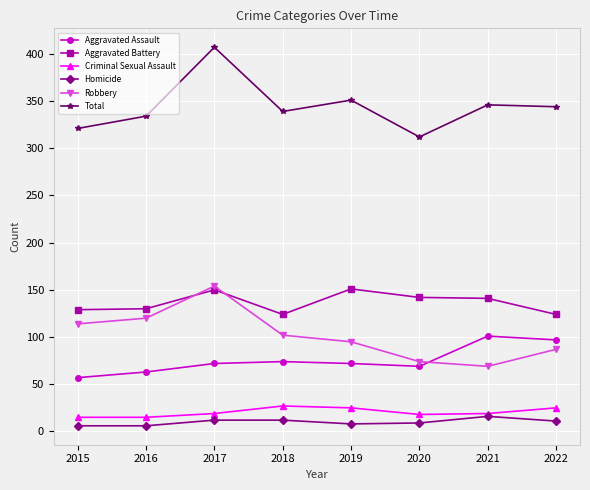

True or false: Homicide and Total cross at least once.

False